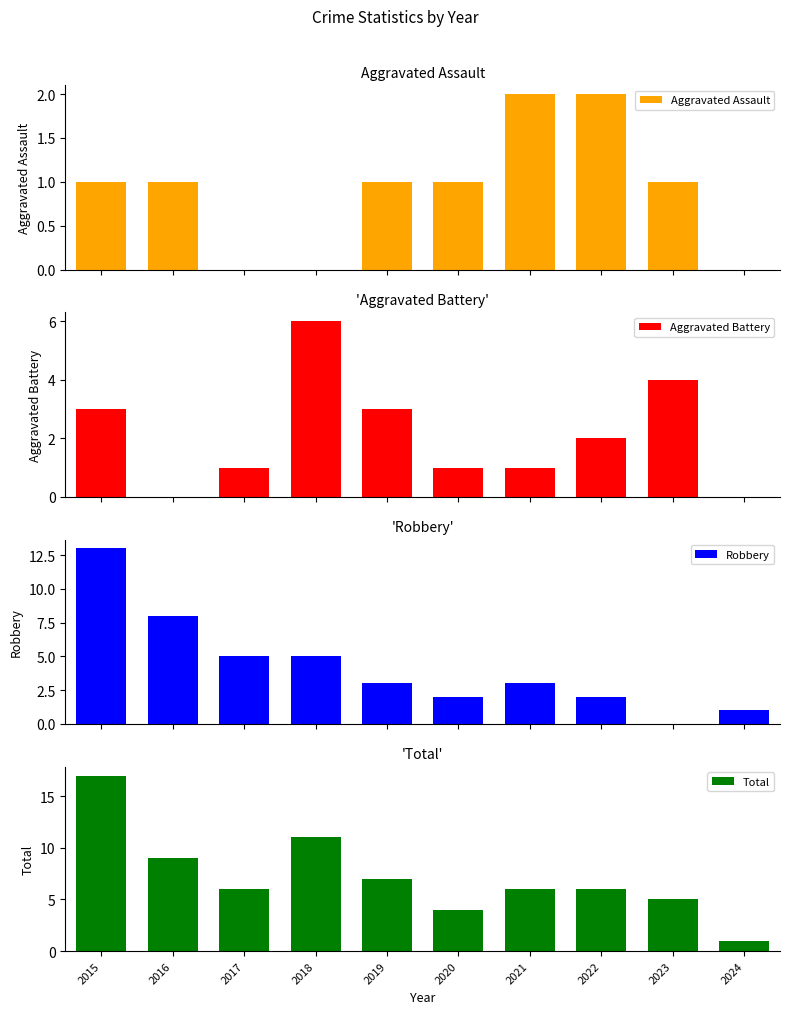

True or false: Aggravated Battery has a value of 1 at 2020.

True